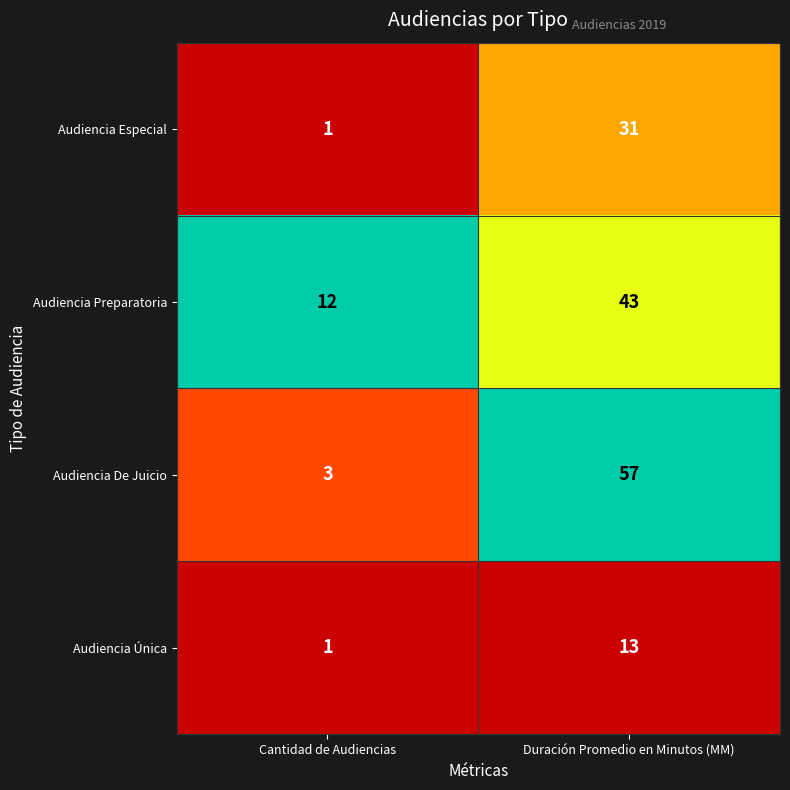

What is the approximate value of Audiencia Preparatoria at Duración Promedio en Minutos (MM), to the nearest 5?

45